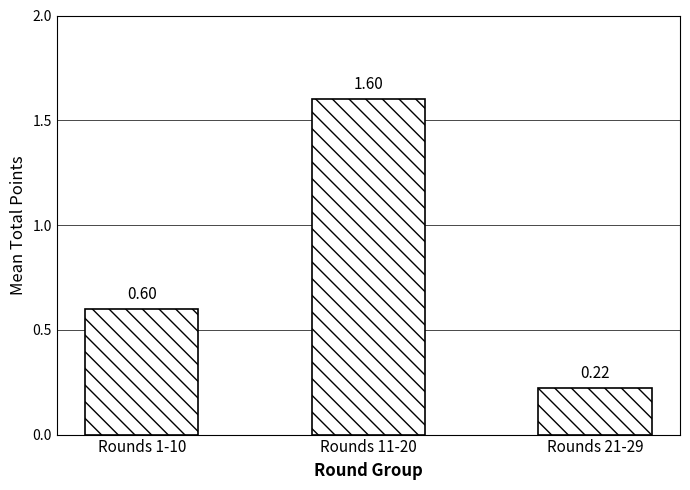

What position from the right is Rounds 11-20?

2